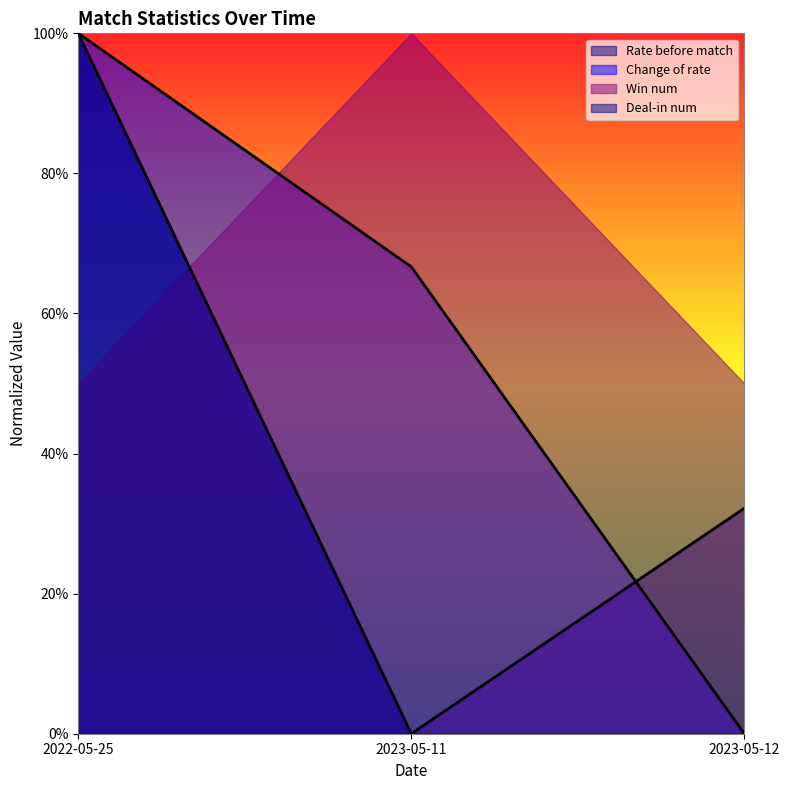

Does the chart display data point markers on the line(s)?

No